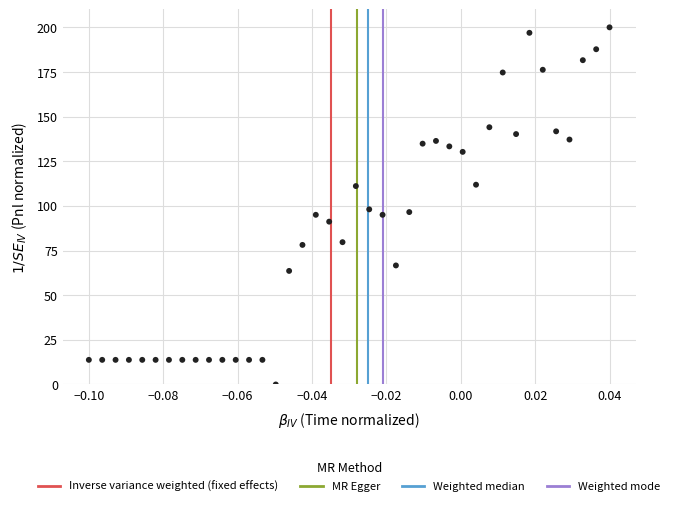

What is the range of Y values (max minus min)?

200.0